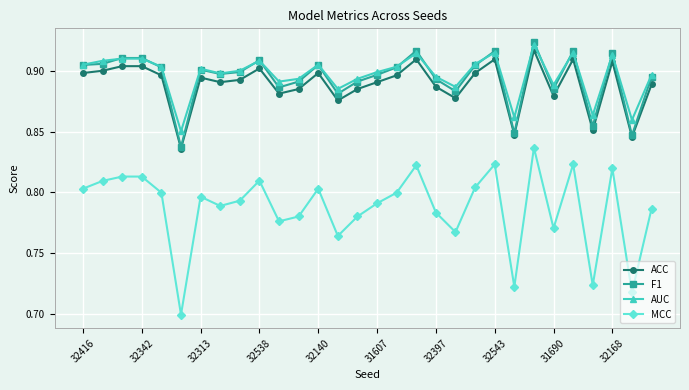

Which series has the largest total across all categories?

AUC